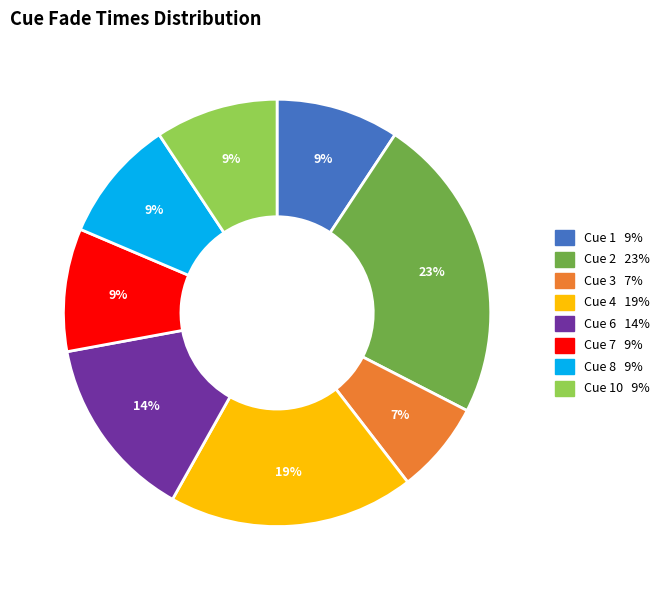

To the nearest percent, what is the difference between the largest and smallest slice percentages?

16%